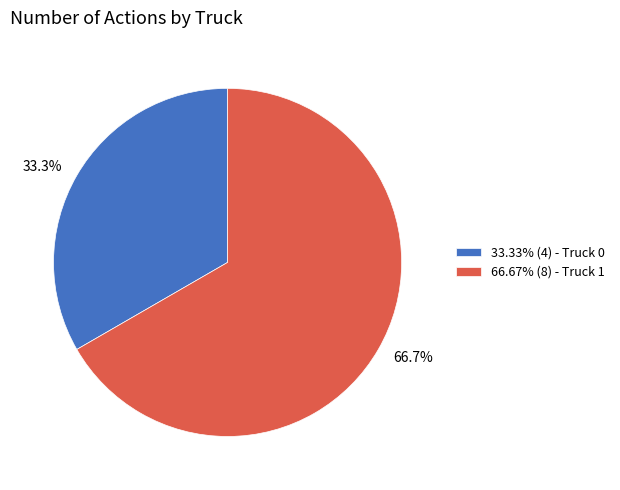

What is the ratio of the value at 33.33% (4) - Truck 0 to the value at 66.67% (8) - Truck 1?

0.5